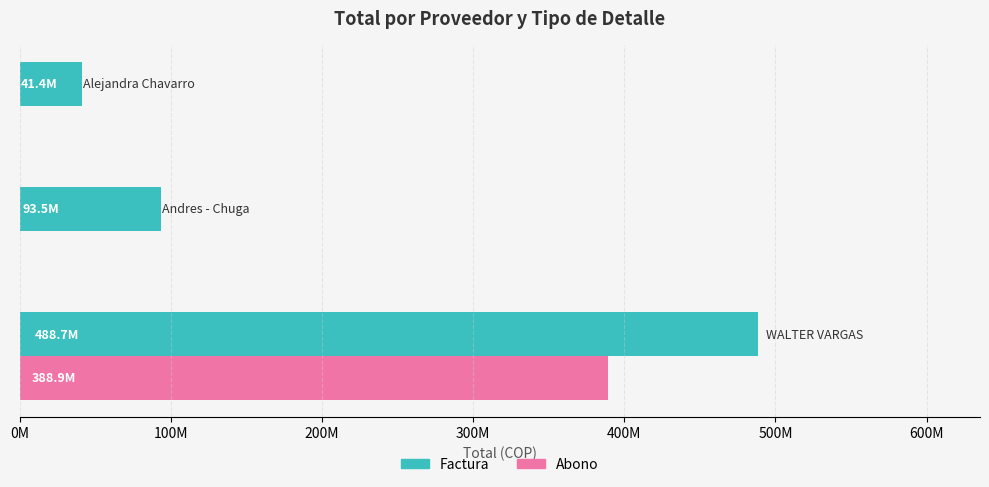

What are all the series names shown in the legend?

Factura, Abono